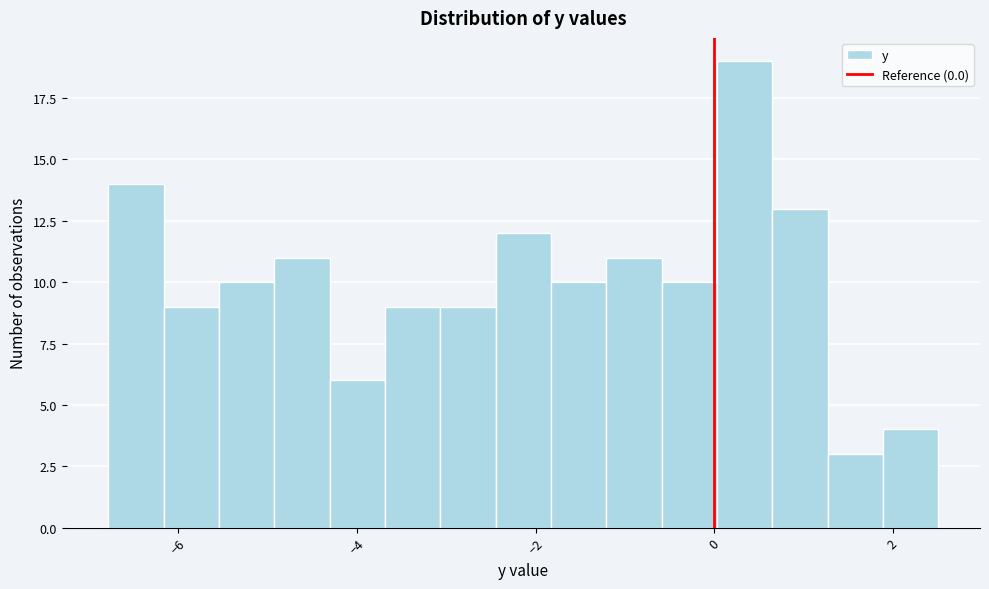

Read against the x-axis, roughly where is the centre of the tallest bar?

0.4